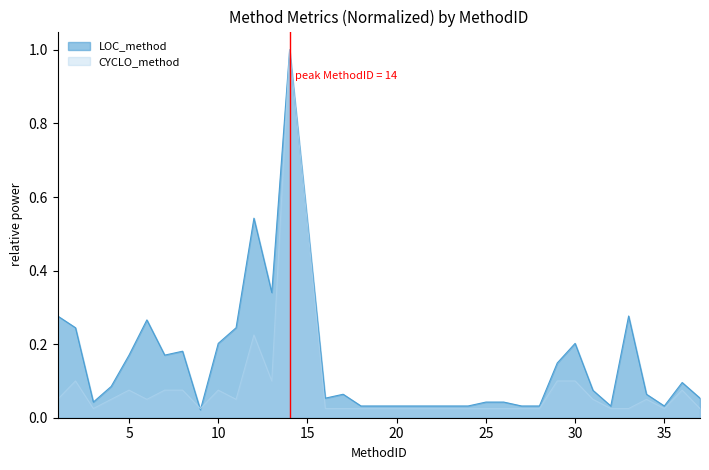

True or false: CYCLO_method and LOC_method intersect in this chart.

True